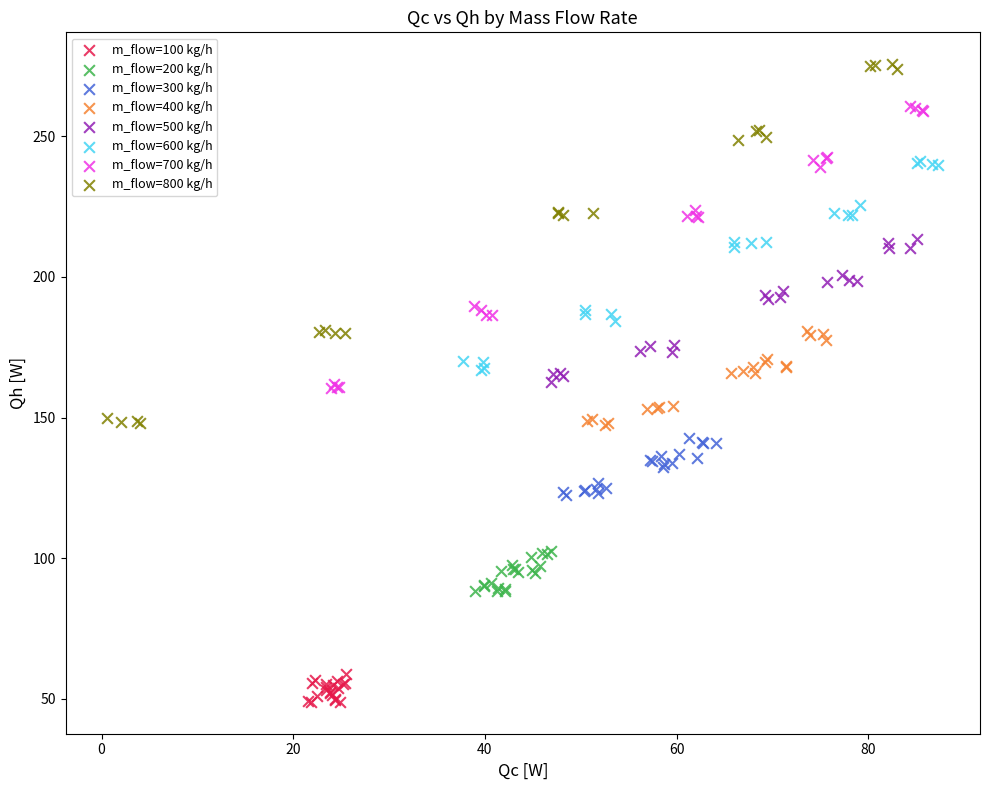

Which series has the largest Y range (max minus min)?

m_flow=800 kg/h